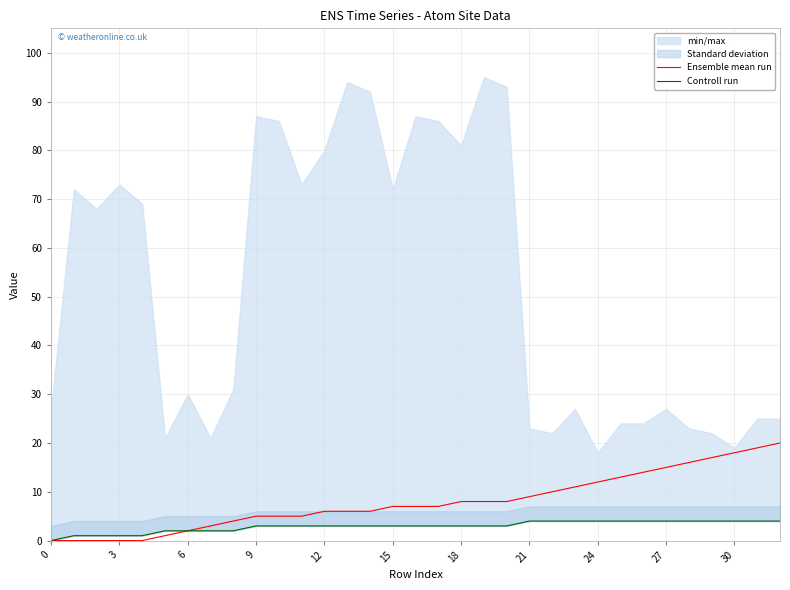

How many data points does each series have?

33